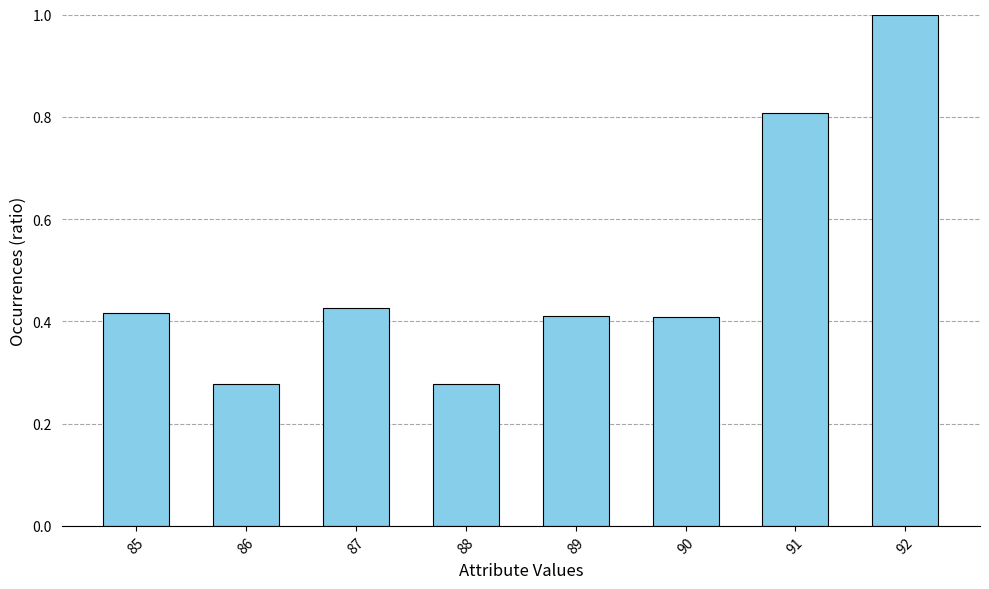

What is the value of the 8th bar from the left?

1.0